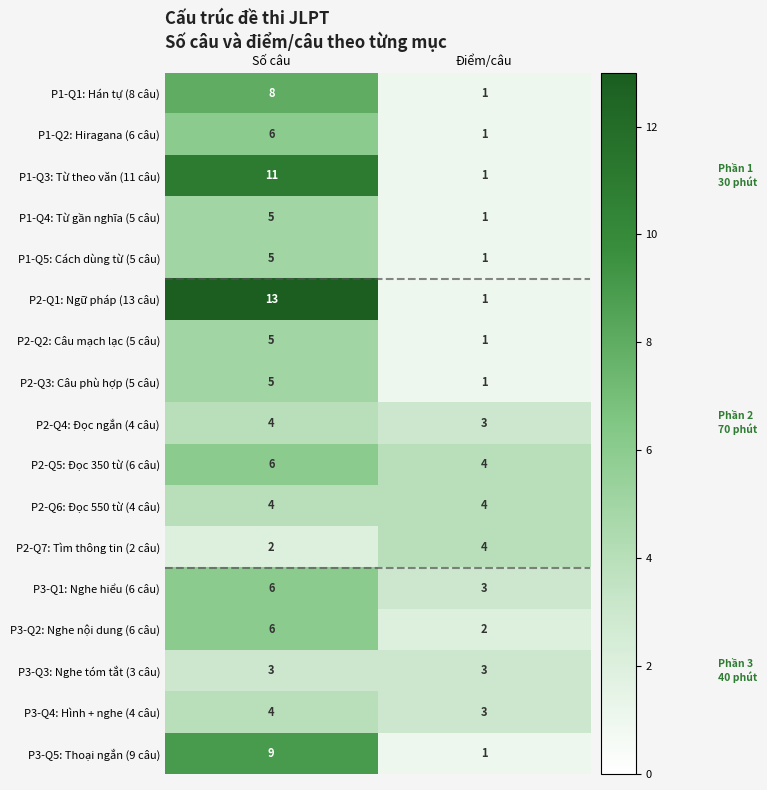

Which category has the highest value across all series?

Số câu